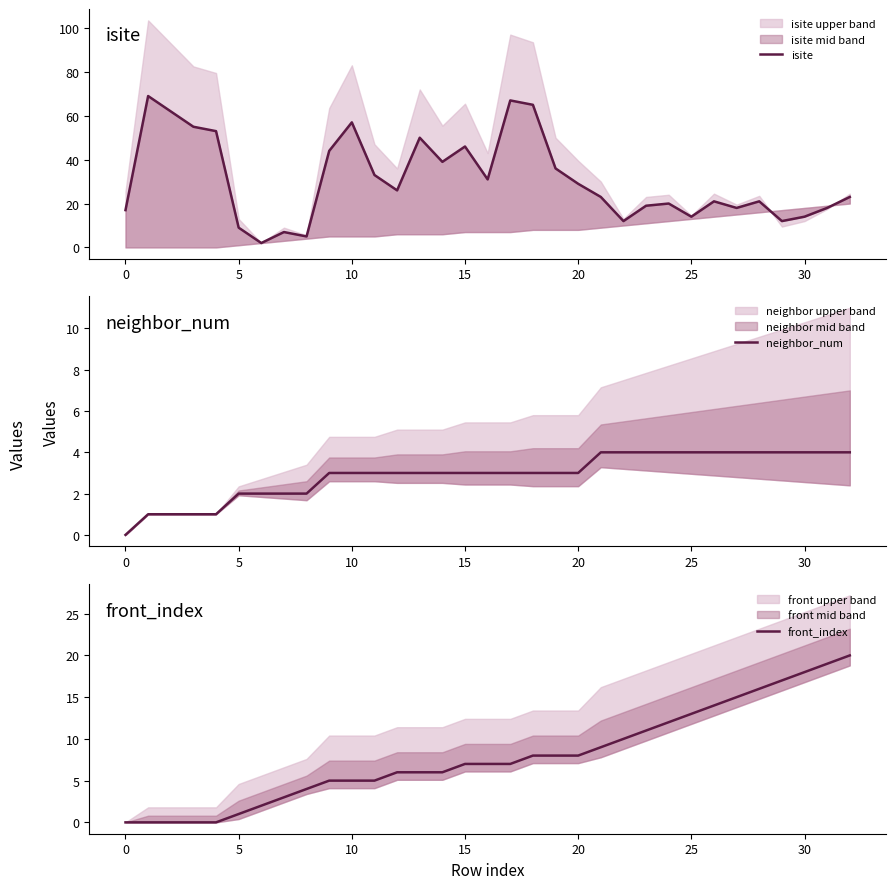

Reading left to right, extract all data points from this chart.

isite: 17	69	62	55	53	9	2	7	5	44	57	33	26	50	39	46	31	67	65	36	29	23	12	19	20	14	21	18	21	12	14	18	23
neighbor_num: 0	1	1	1	1	2	2	2	2	3	3	3	3	3	3	3	3	3	3	3	3	4	4	4	4	4	4	4	4	4	4	4	4
front_index: 0	0	0	0	0	1	2	3	4	5	5	5	6	6	6	7	7	7	8	8	8	9	10	11	12	13	14	15	16	17	18	19	20